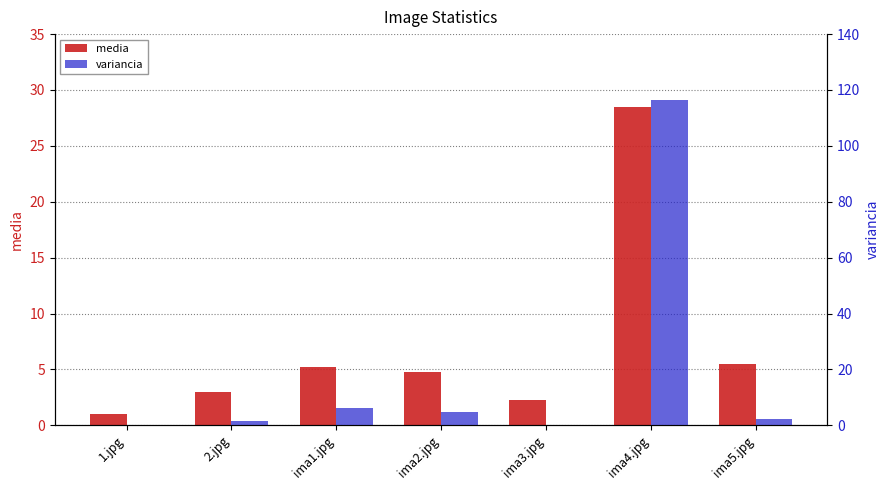

Reading left to right, extract all data points from this chart.

media: 1.jpg=1.0	2.jpg=3.0	ima1.jpg=5.2	ima2.jpg=4.8	ima3.jpg=2.2	ima4.jpg=28.5	ima5.jpg=5.5
variancia: 1.jpg=0.0	2.jpg=1.5	ima1.jpg=6.2	ima2.jpg=4.7	ima3.jpg=0.2	ima4.jpg=116.2	ima5.jpg=2.2